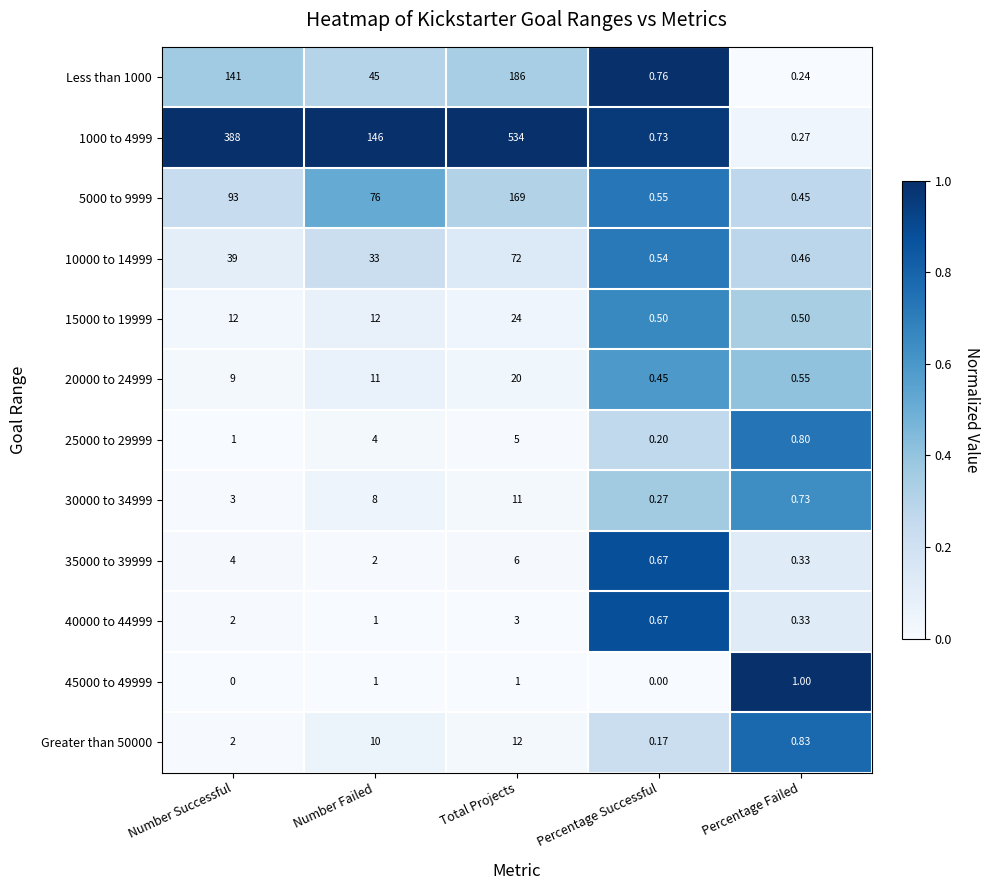

Which label corresponds to the largest value in the chart?

Total Projects